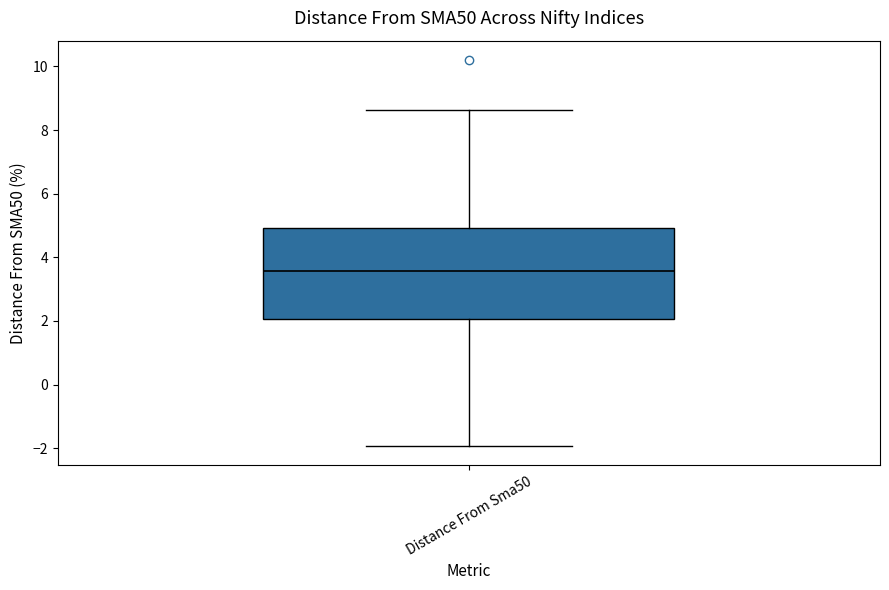

Transcribe this box plot: give where the median line is, the range the box spans, and where the two whiskers end, as read against the y-axis. The values are not printed on the chart, so give them approximately, as read against the axis.

median 3.6, box 2.0 to 5.0, whiskers -2.0 to 8.6